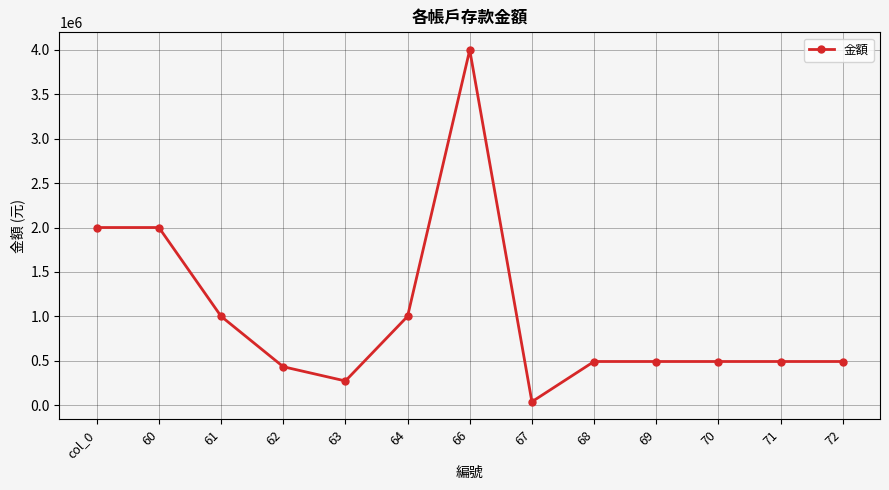

What is the average value?

1015250.5